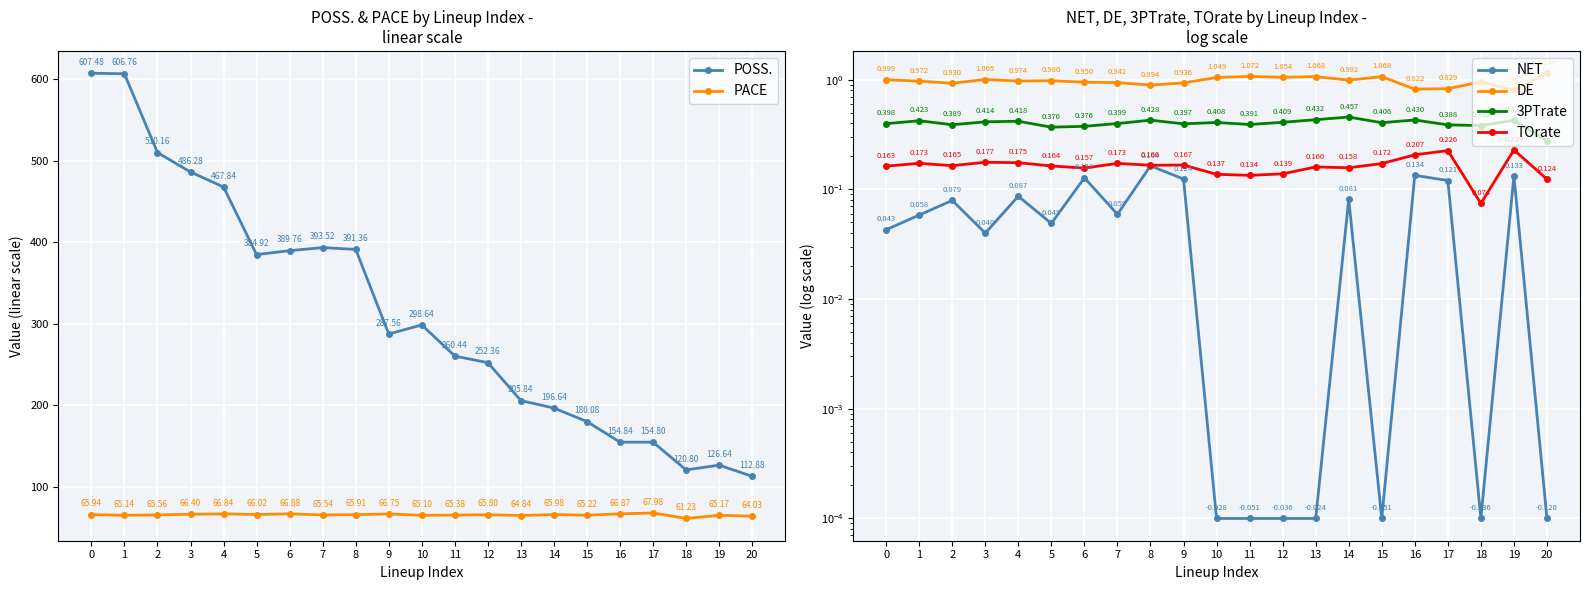

Where is NET nearest to the value 0?

10